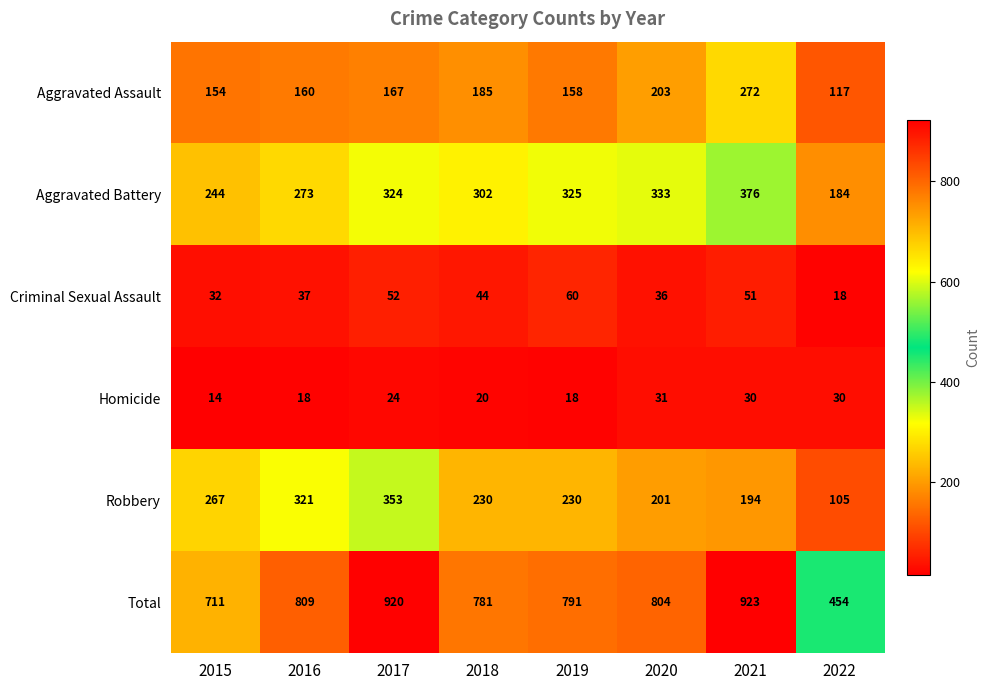

What is the spread (max minus min) of values at 2019?

773